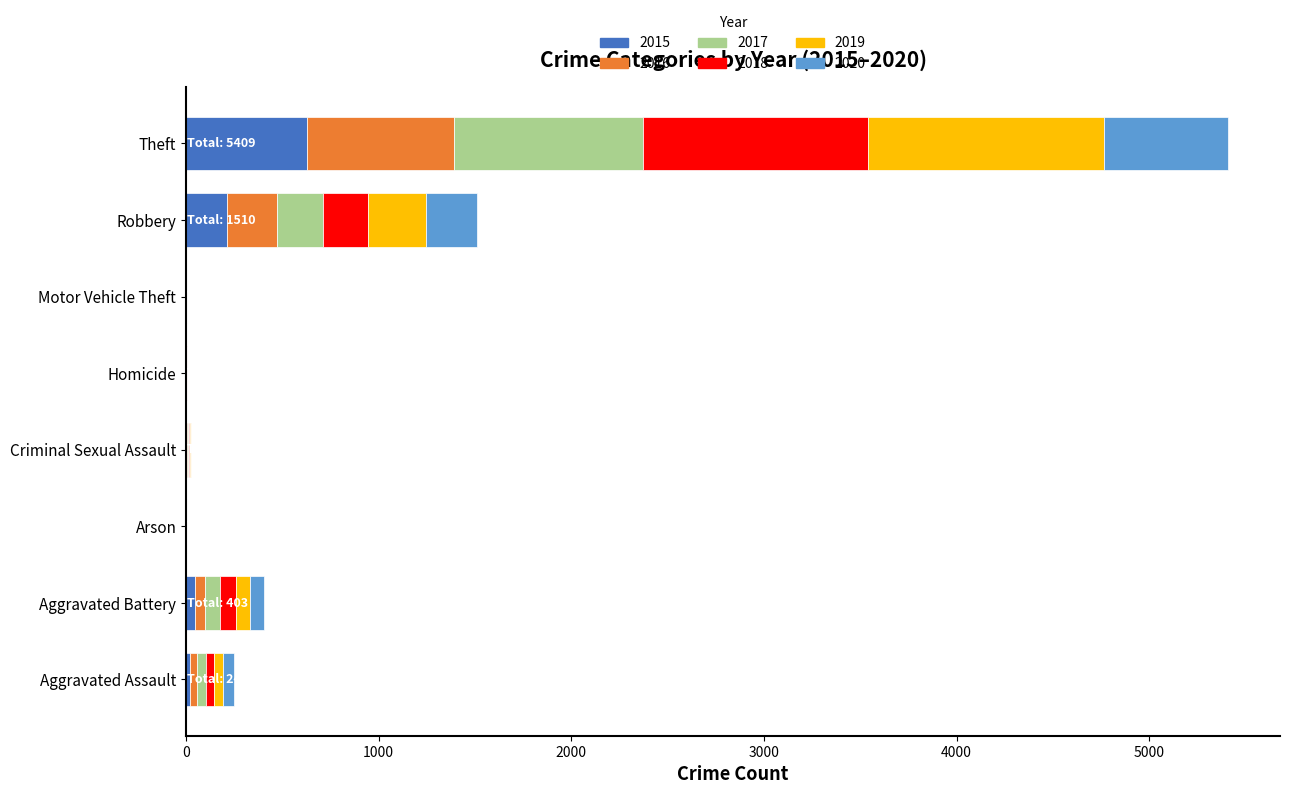

At which label does 2015 reach its peak?

Theft